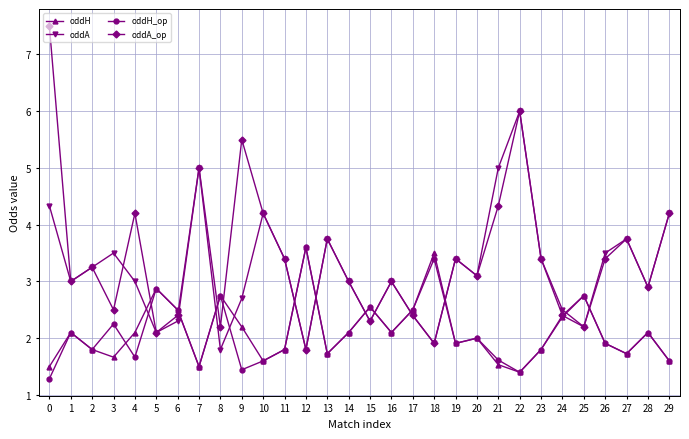

What is the total value across all series at 26?

10.7